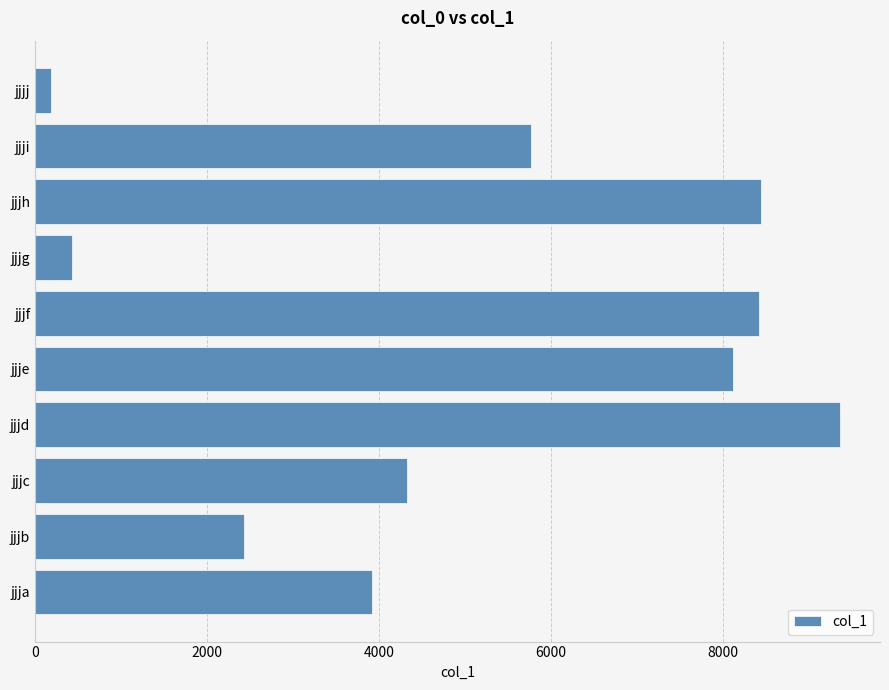

What is the approximate value at jjji?

5766